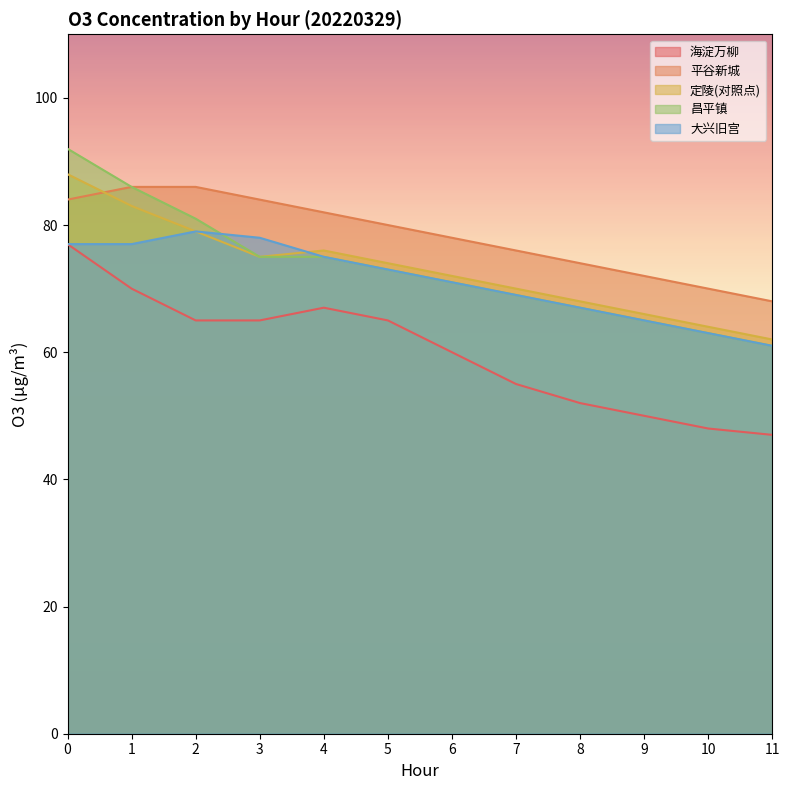

What is the highest value of the 昌平镇 series?

92